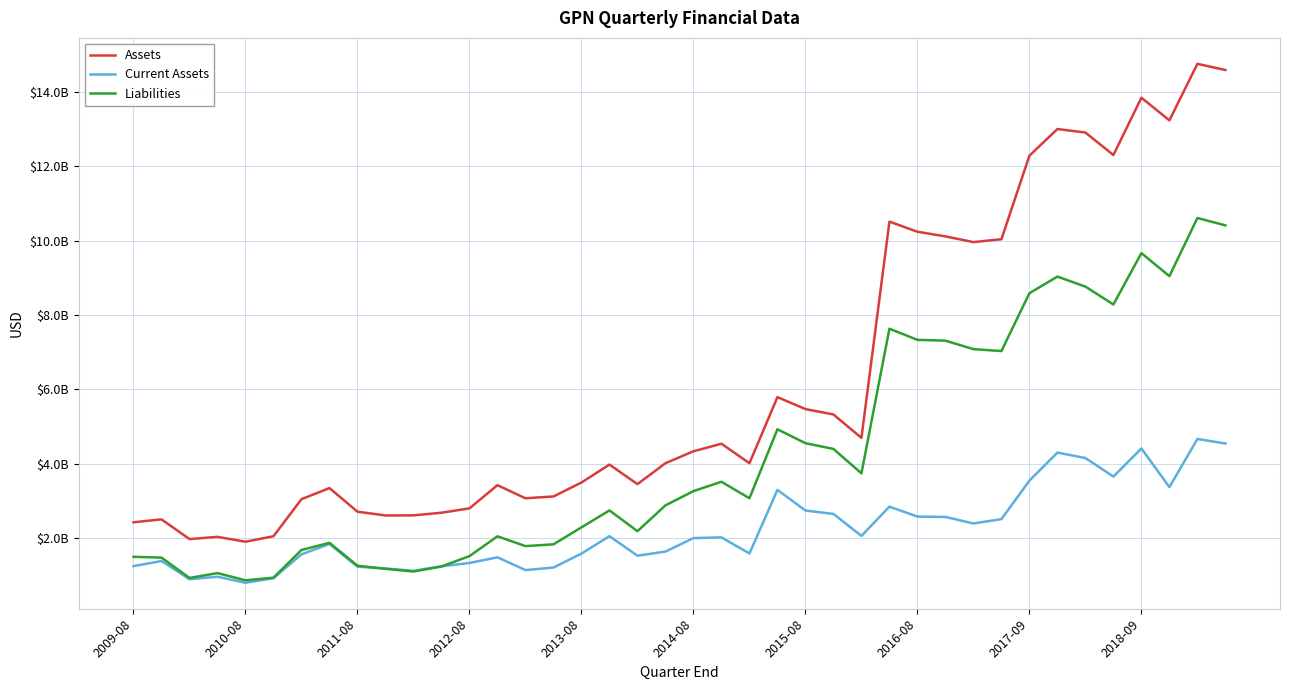

Rank the series by their maximum value, from lowest to highest.

Current Assets, Liabilities, Assets